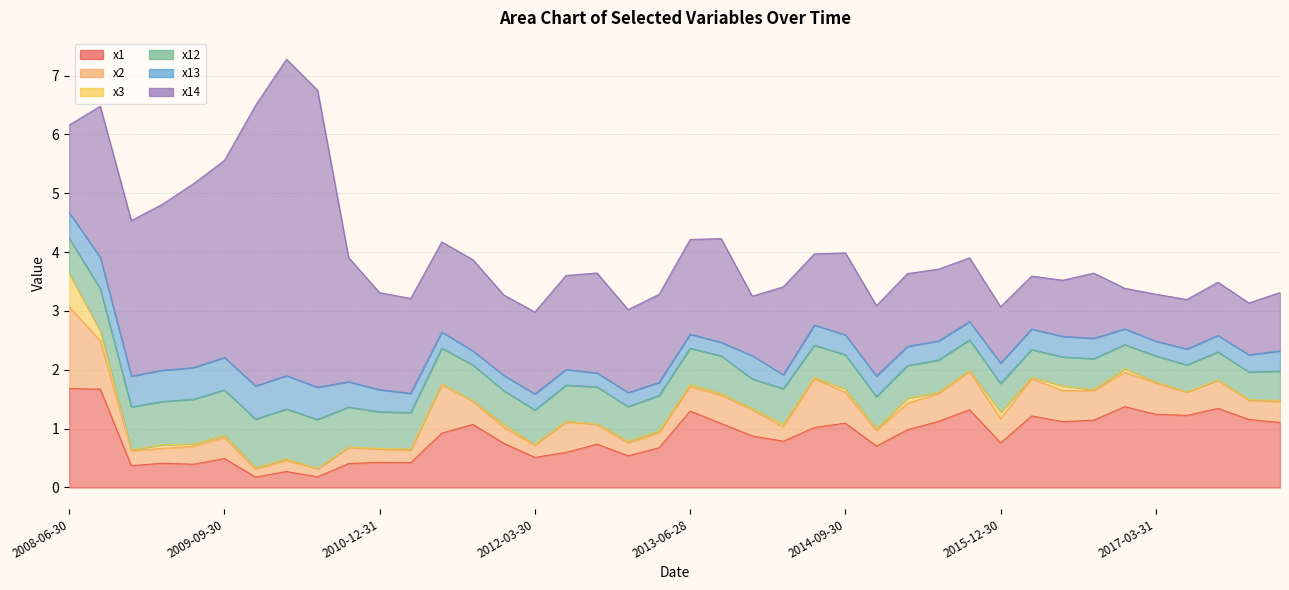

At how many categories does at least one series exceed 4?

3